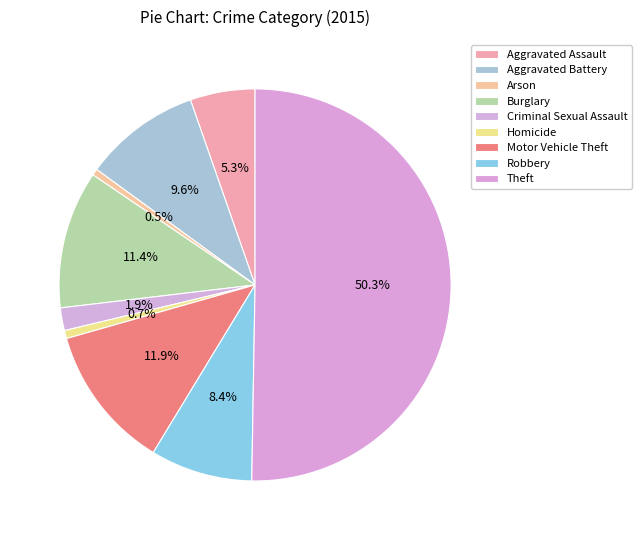

Between Motor Vehicle Theft and Arson, which is larger?

Motor Vehicle Theft